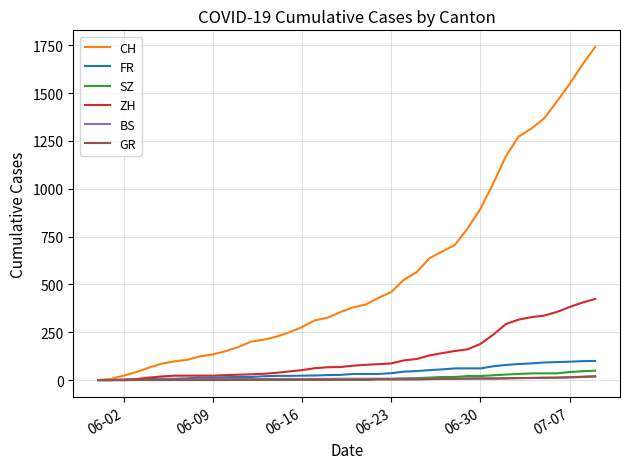

Which series has the largest range (max minus min)?

CH